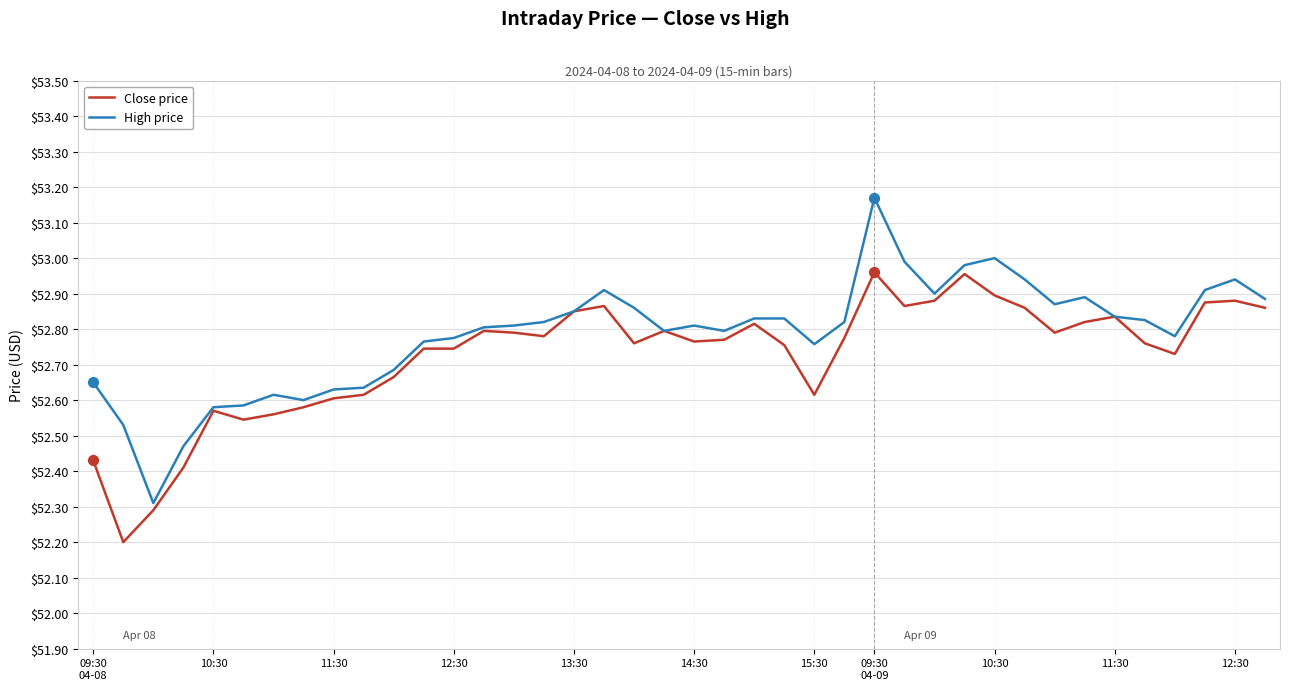

Which series has the largest range (max minus min)?

High price